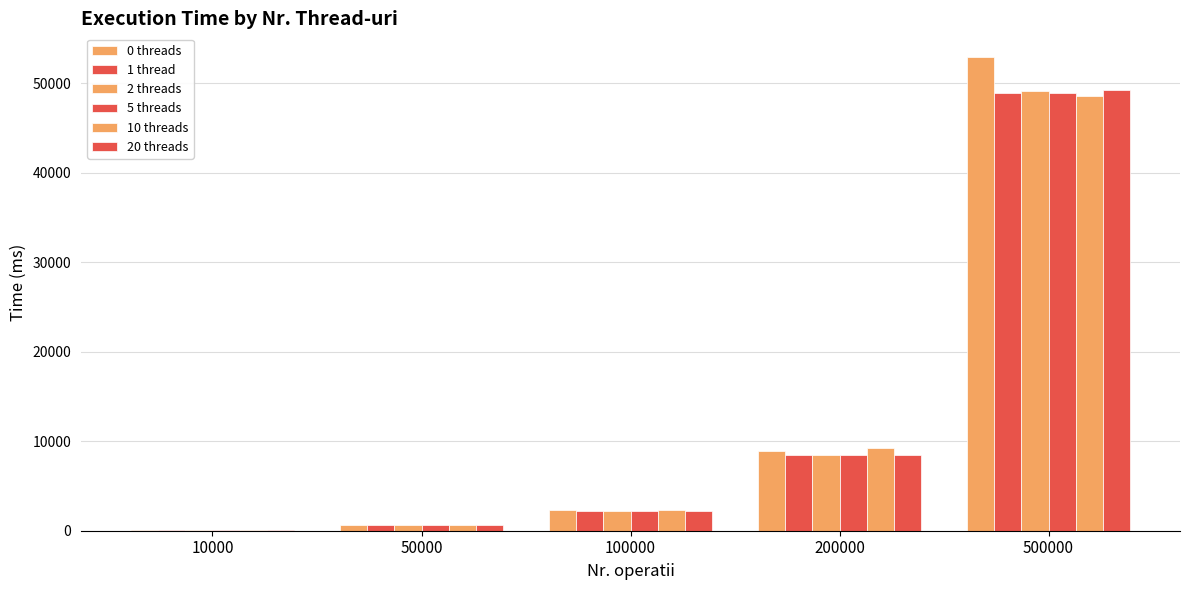

Rank the series by their maximum value, from highest to lowest.

0 threads, 20 threads, 2 threads, 5 threads, 1 thread, 10 threads